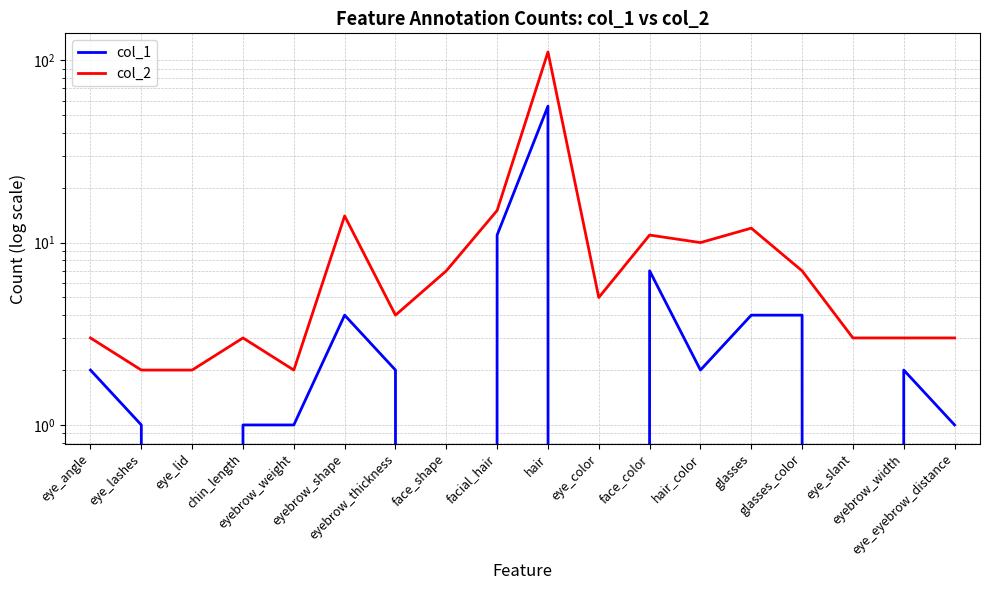

Between eye_lashes and hair, which series saw the biggest shift?

col_2